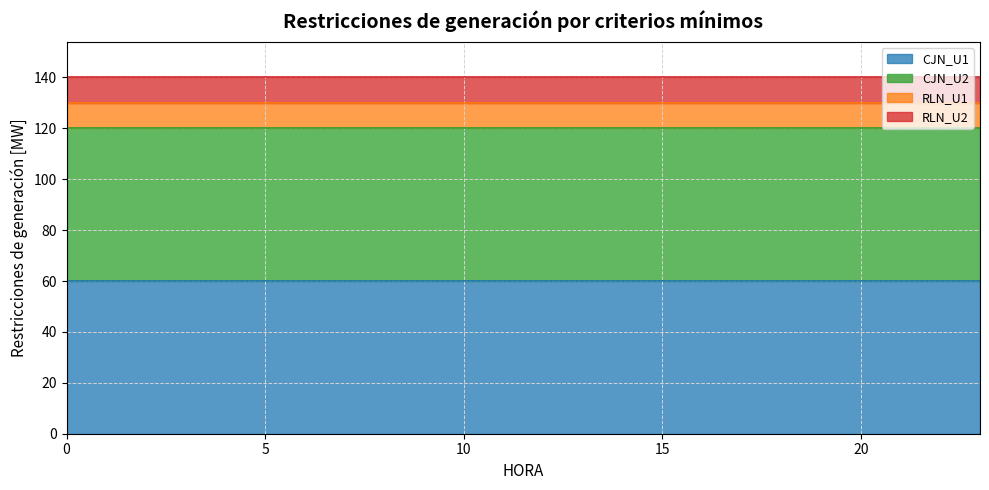

True or false: CJN_U1 and RLN_U1 cross at least once.

False